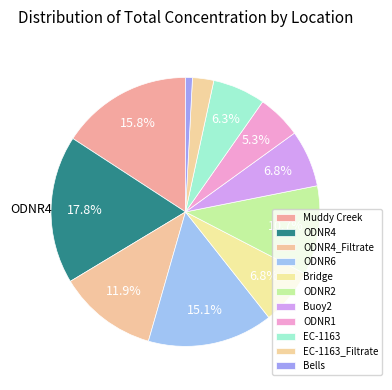

Is it true that Buoy2 is 7% of the pie?

True